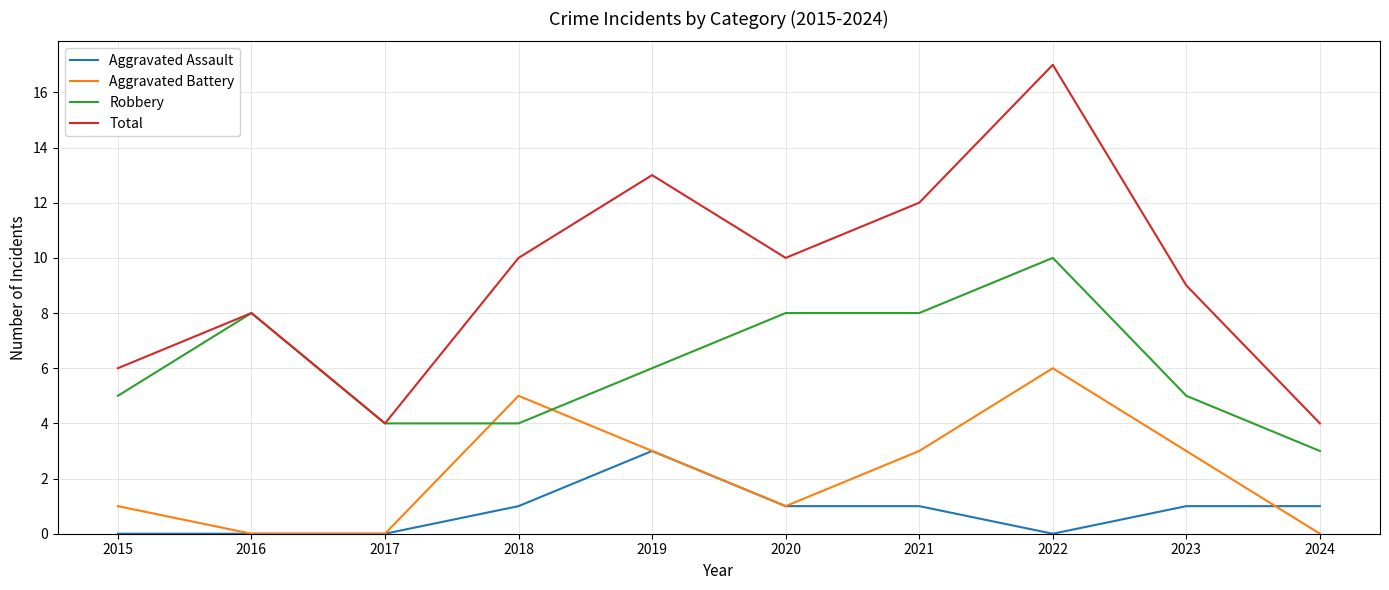

How many distinct data groups are displayed?

4